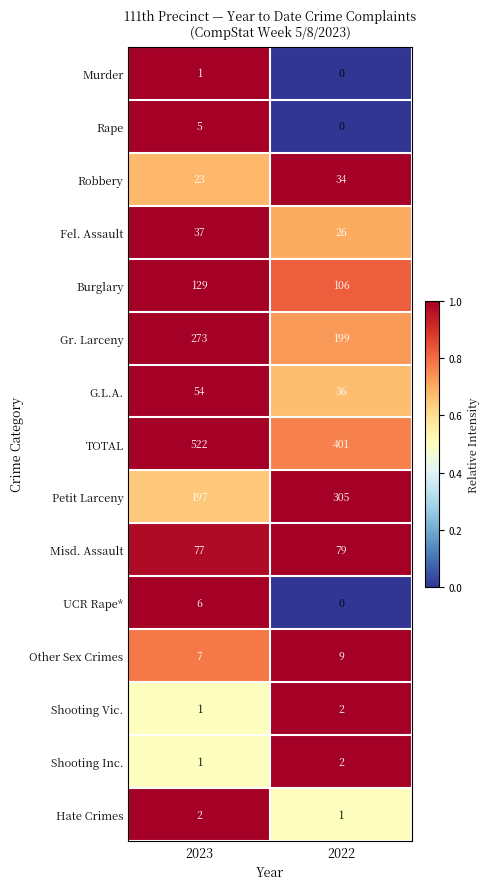

What is the spread (max minus min) of values at 2022?

401